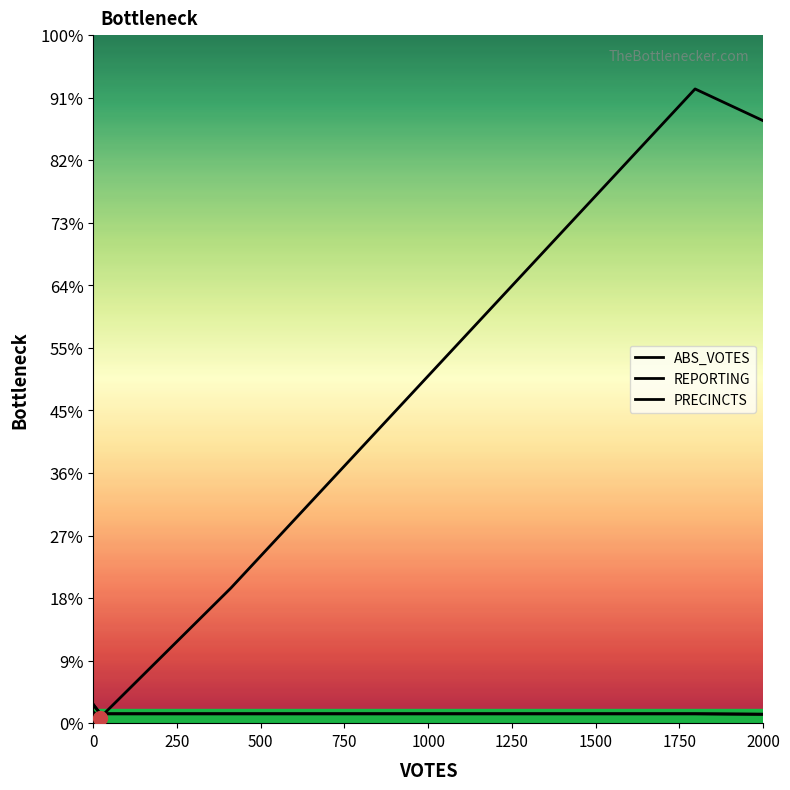

What is the value of the REPORTING point at the 5th from the left?

14.2